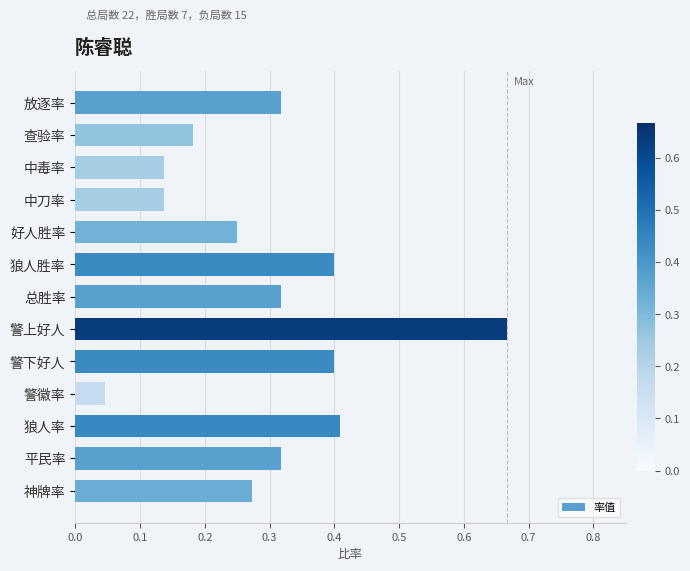

What position from the top is 警下好人?

9